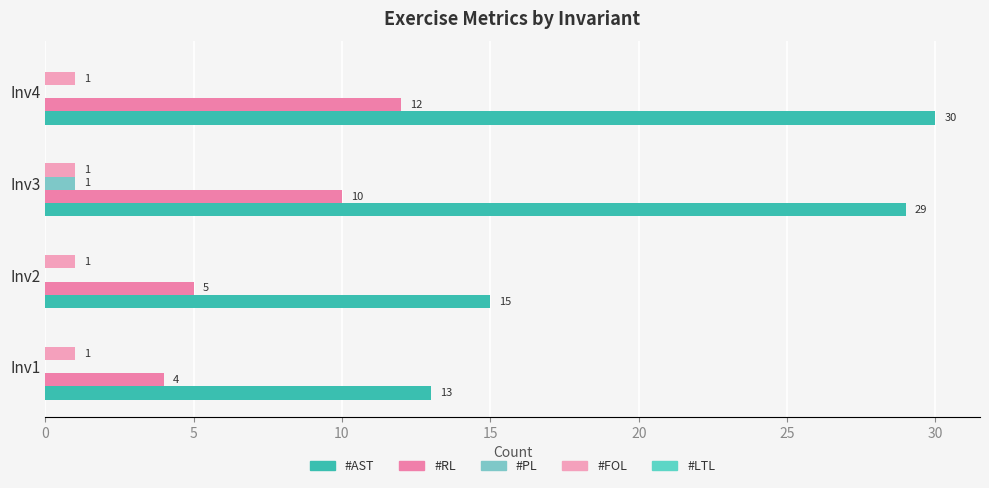

Count the number of categories in the chart.

4